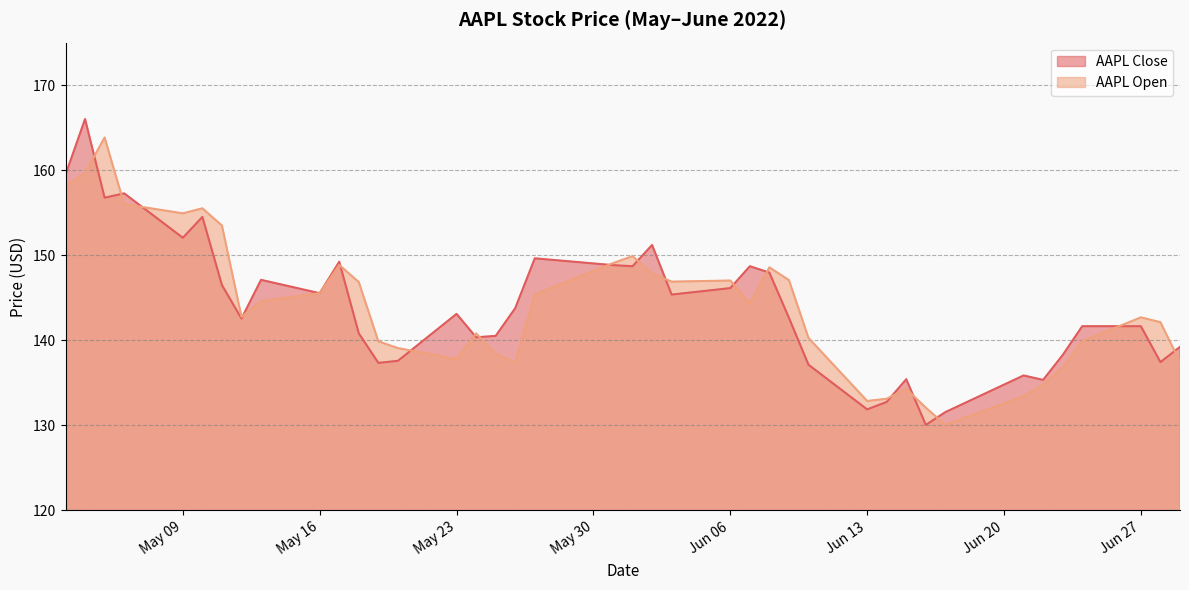

Is it true that AAPL Open equals 130.1 at 2022-06-17?

True